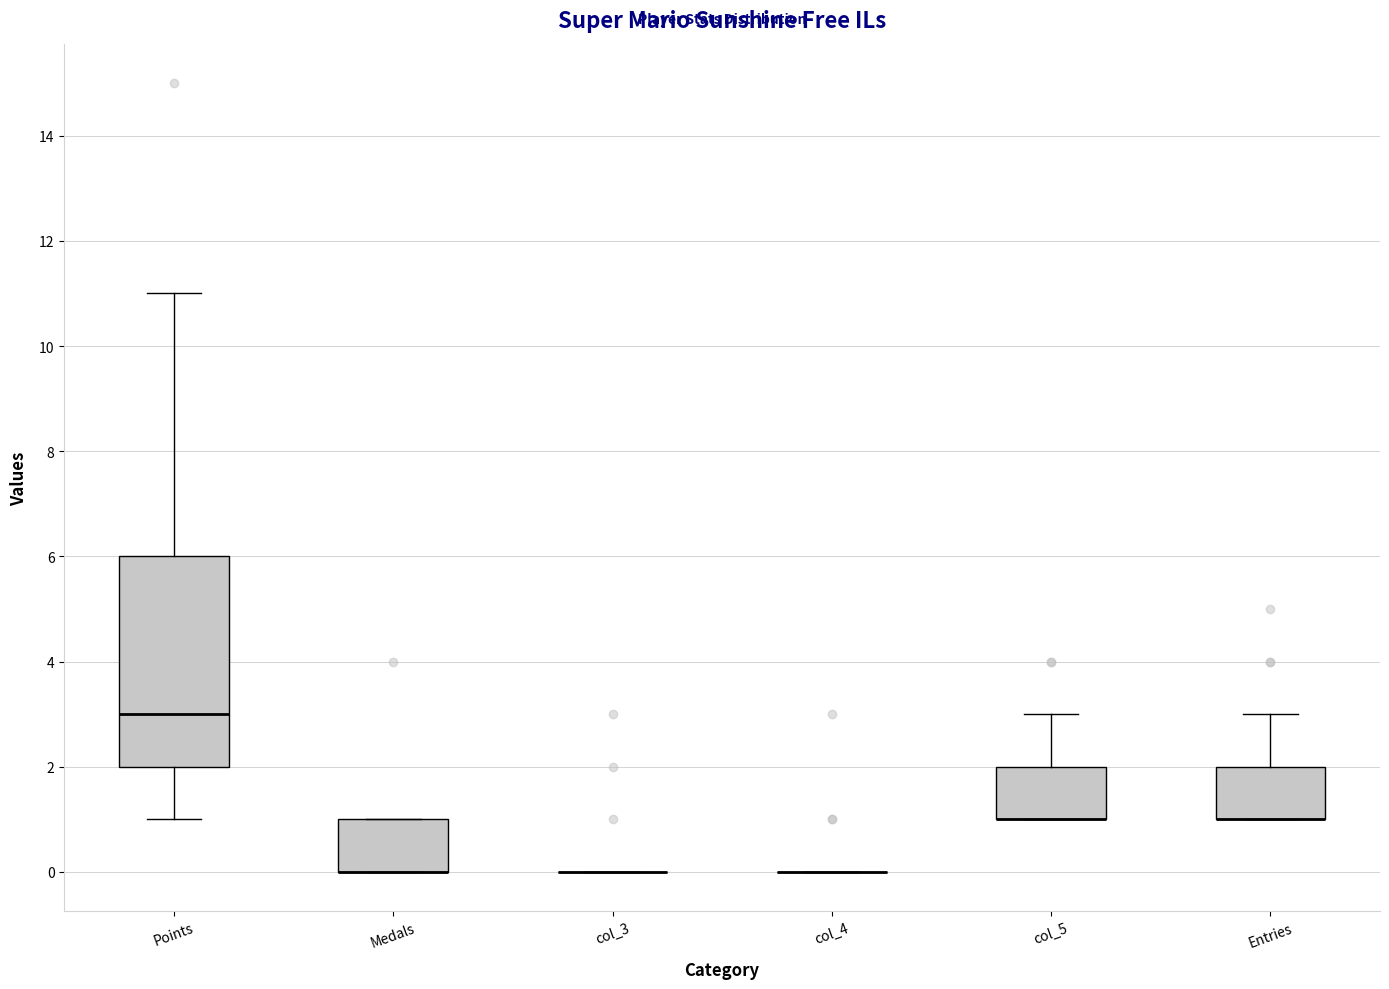

Reading left to right, read every box against the y-axis: the position of its median line, the range the box covers, and the ends of its whiskers. The values are not printed on the chart, so give them approximately, as read against the axis.

Points: median 3, box 2 to 6, whiskers 1 to 11
Medals: median 0 (drawn on the box's lower edge), box 0 to 1, whiskers 0 to 1
col_3: box collapsed to a line at 0, whiskers 0 to 0
col_4: box collapsed to a line at 0, whiskers 0 to 0
col_5: median 1 (drawn on the box's lower edge), box 1 to 2, whiskers 1 to 3
Entries: median 1 (drawn on the box's lower edge), box 1 to 2, whiskers 1 to 3